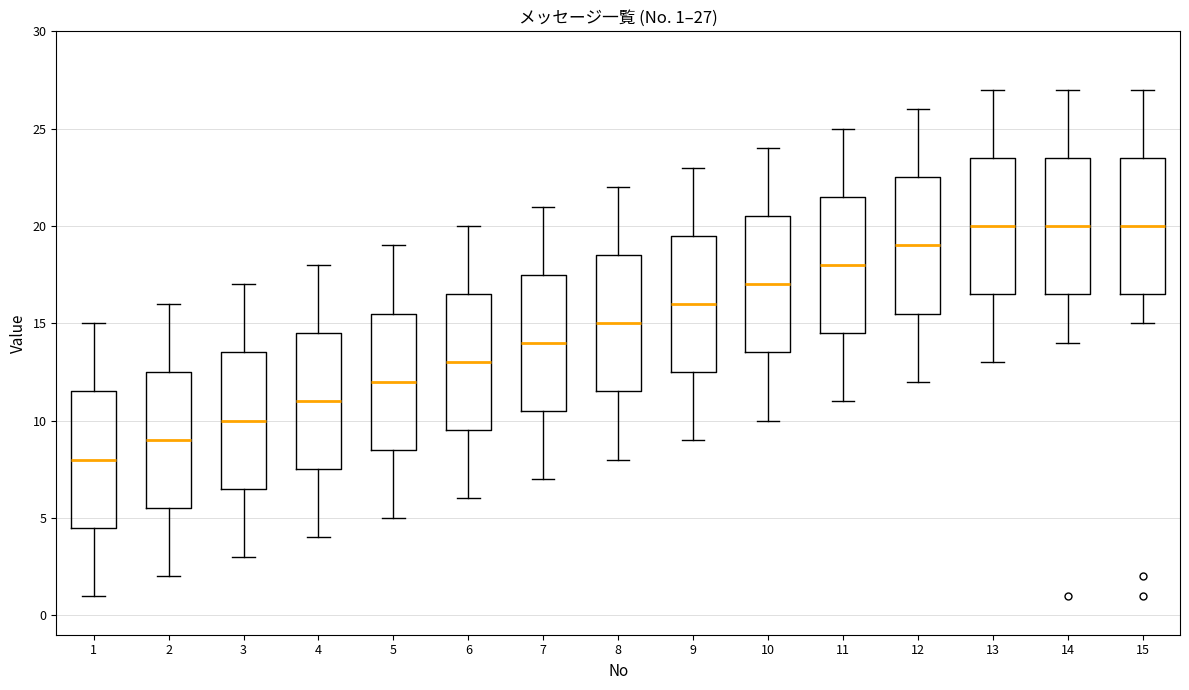

Which box's median line is the lowest?

1